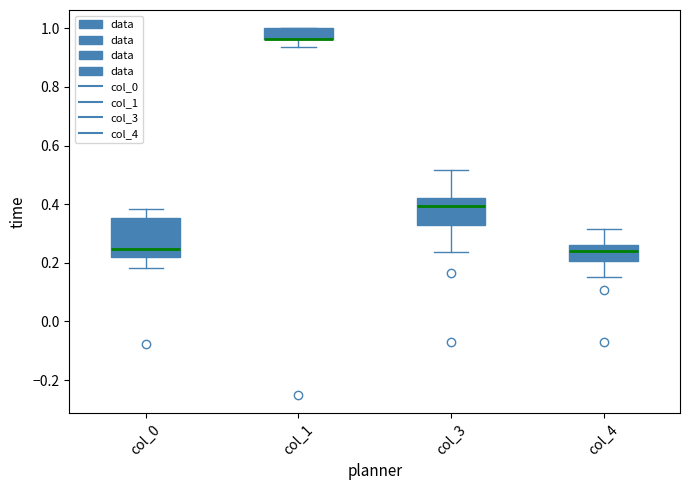

Reading left to right, transcribe this box plot: for each box, give where its median line is, the range the box spans, and where its two whiskers end, as read against the y-axis. The values are not printed on the chart, so give them approximately, as read against the axis.

col_0: median 0.24, box 0.22 to 0.36, whiskers 0.18 to 0.38
col_1: median 0.96 (drawn on the box's lower edge), box 0.96 to 1.00, whiskers 0.94 to 1.00
col_3: median 0.40, box 0.32 to 0.42, whiskers 0.24 to 0.52
col_4: median 0.24, box 0.20 to 0.26, whiskers 0.16 to 0.32